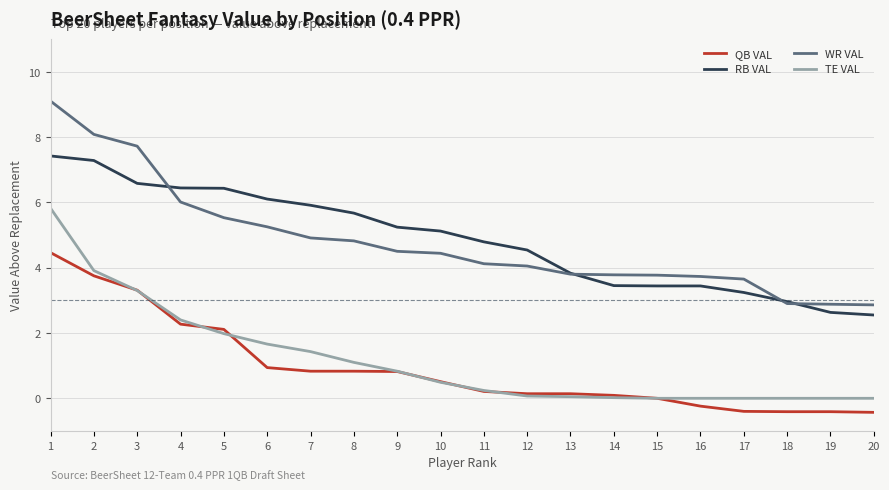

Rank the series by their maximum value, from highest to lowest.

WR VAL, RB VAL, TE VAL, QB VAL